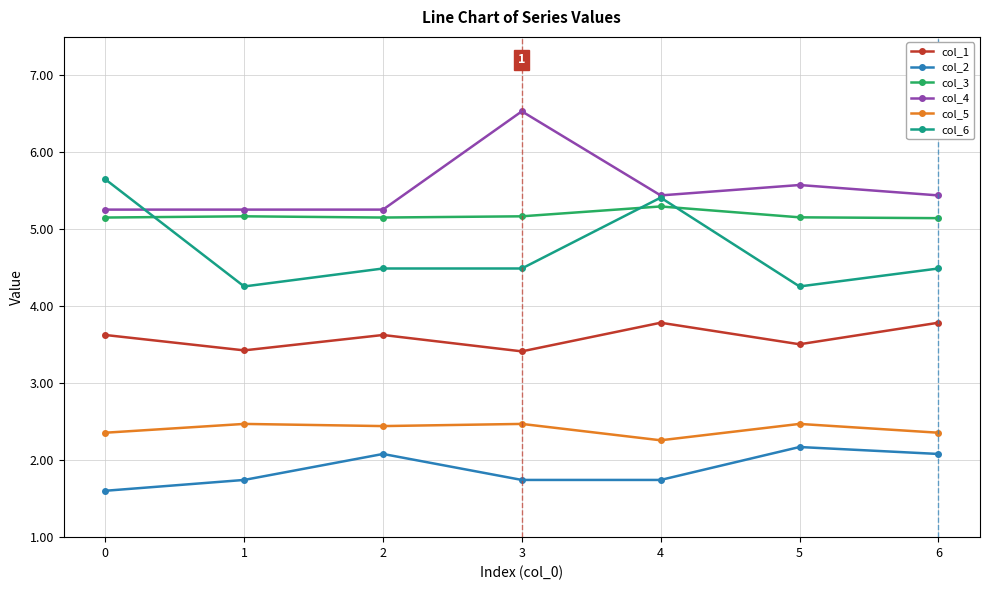

How many lines are shown in the chart?

6